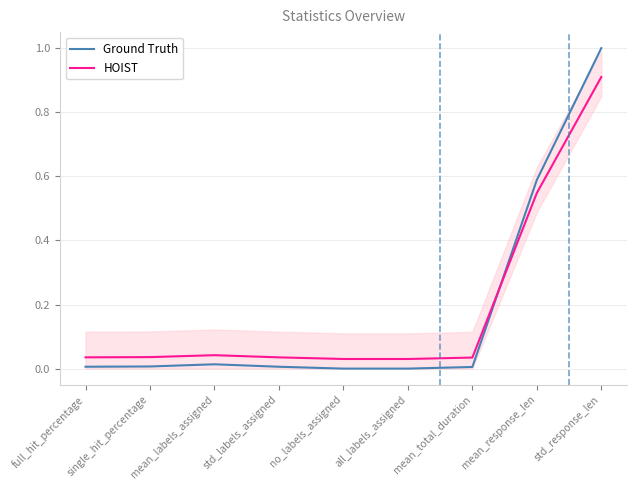

True or false: HOIST has a value of 0.0 at mean_labels_assigned.

False